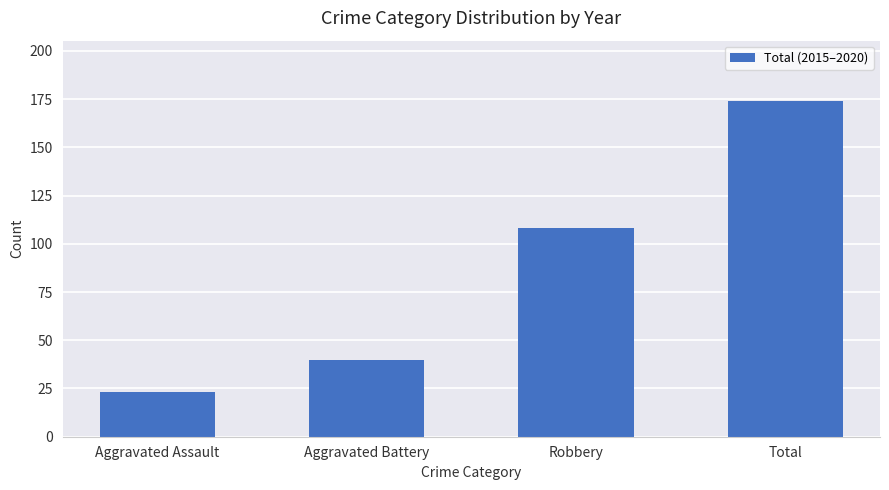

What is the label of the 3rd bar from the right?

Aggravated Battery